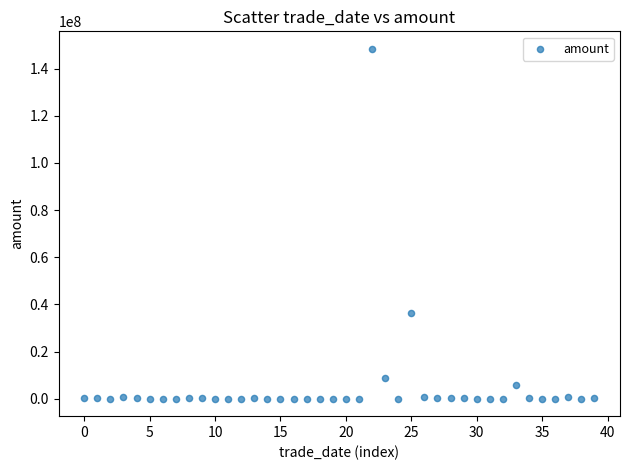

What is the range of Y values (max minus min)?

148345877